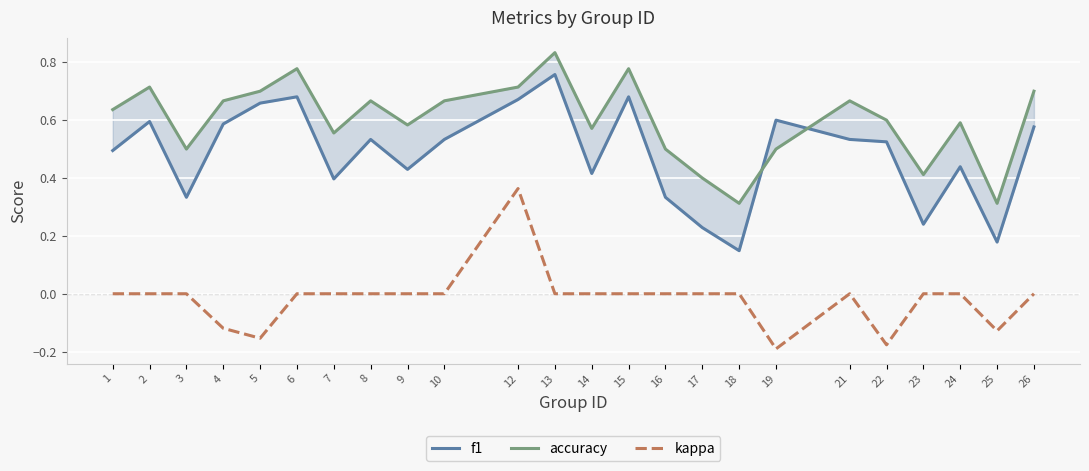

At which label does kappa reach its peak?

12